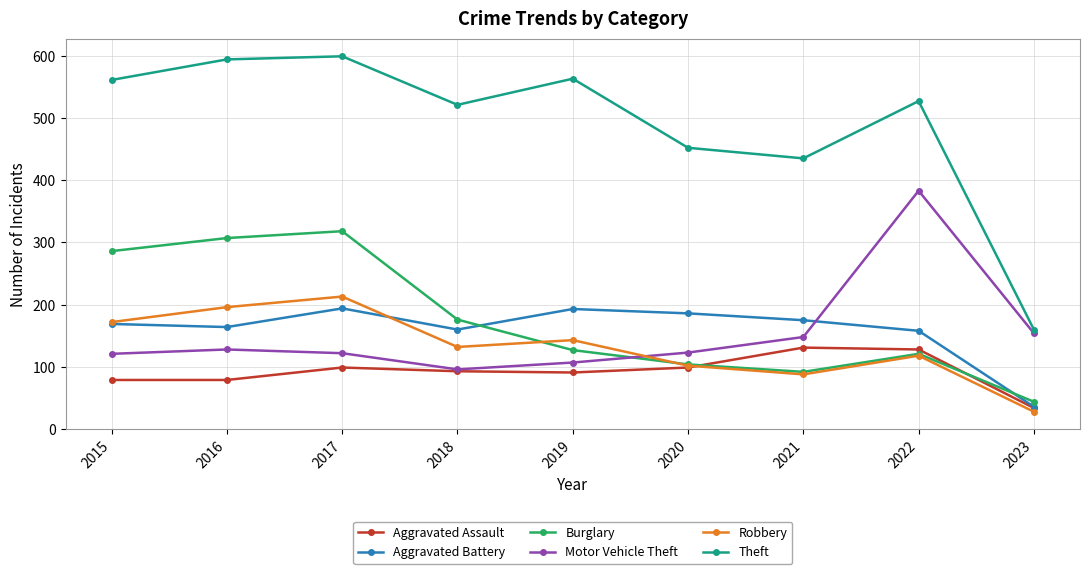

How many series are shown in this chart?

6